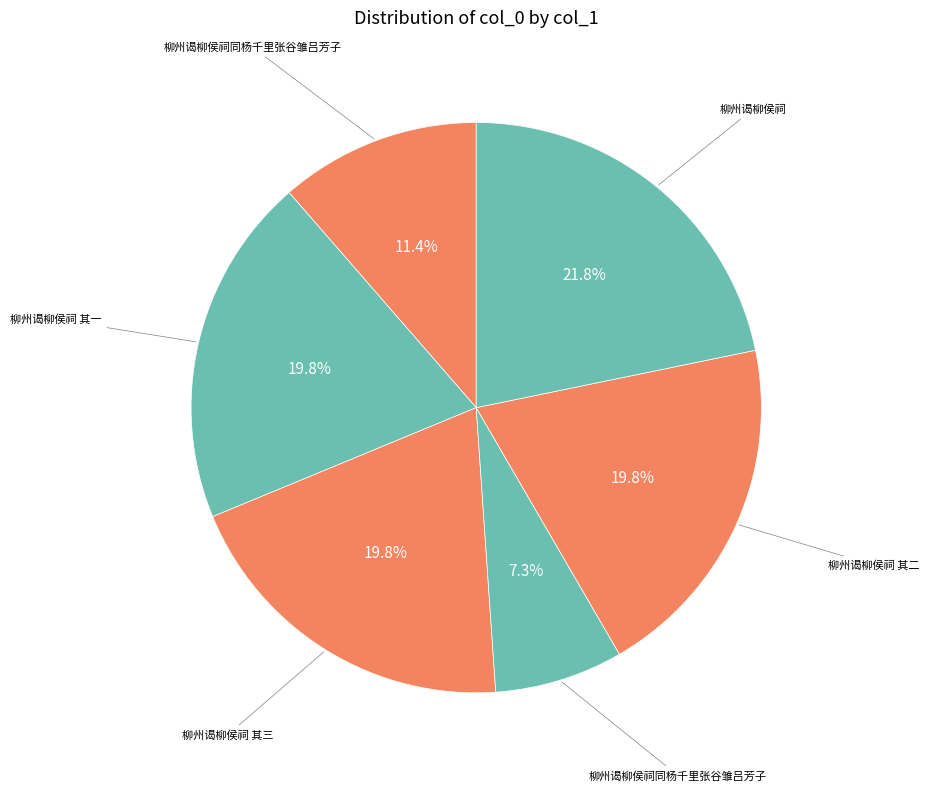

How many slices are in this pie chart?

6